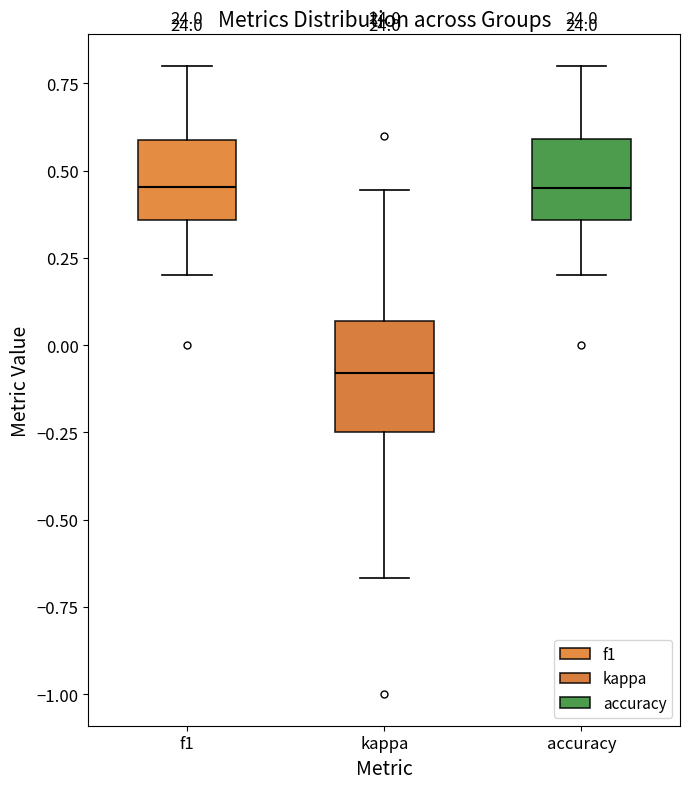

Reading left to right, read every box against the y-axis: the position of its median line, the range the box covers, and the ends of its whiskers. The values are not printed on the chart, so give them approximately, as read against the axis.

f1: median 0.45, box 0.35 to 0.60, whiskers 0.20 to 0.80
kappa: median -0.10, box -0.25 to 0.05, whiskers -0.65 to 0.45
accuracy: median 0.45, box 0.35 to 0.60, whiskers 0.20 to 0.80